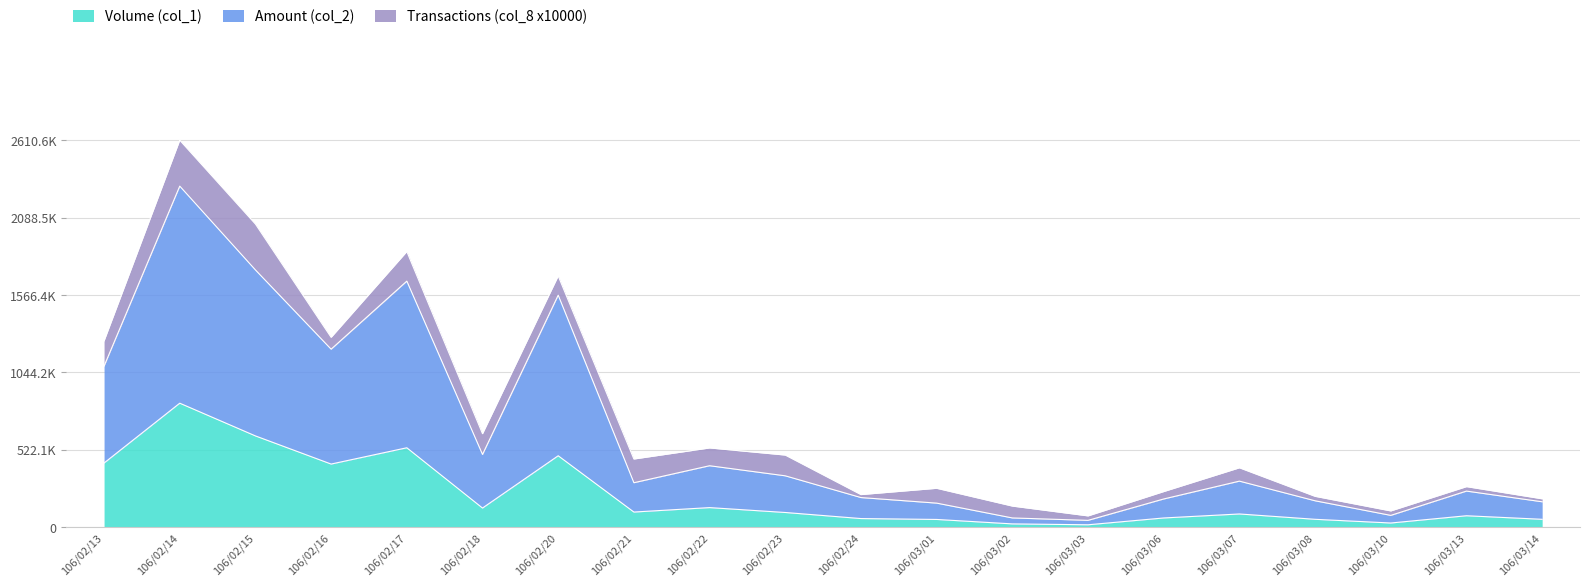

True or false: Volume (col_1) and Amount (col_2) cross at least once.

False